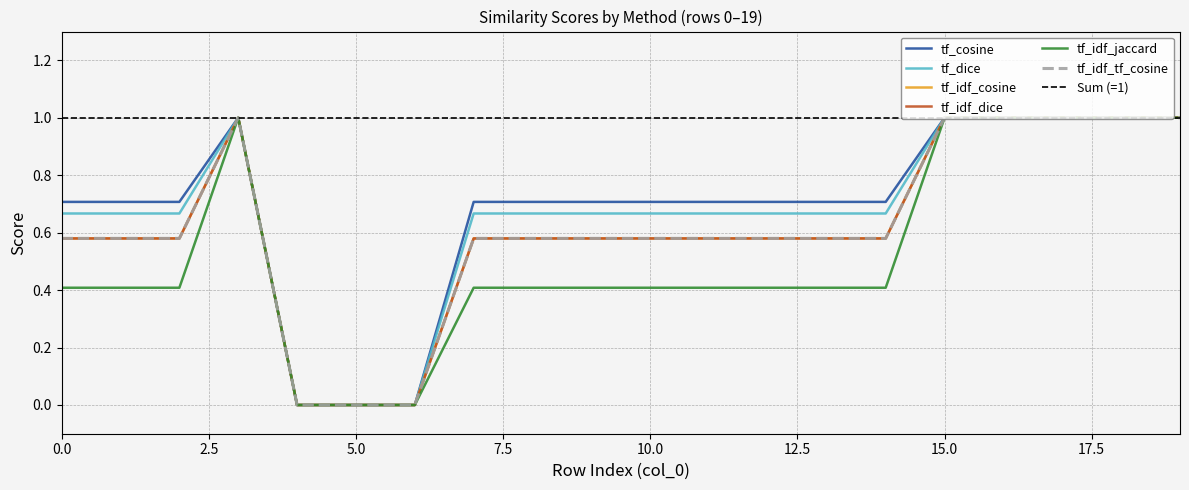

True or false: tf_cosine and tf_idf_dice intersect in this chart.

False